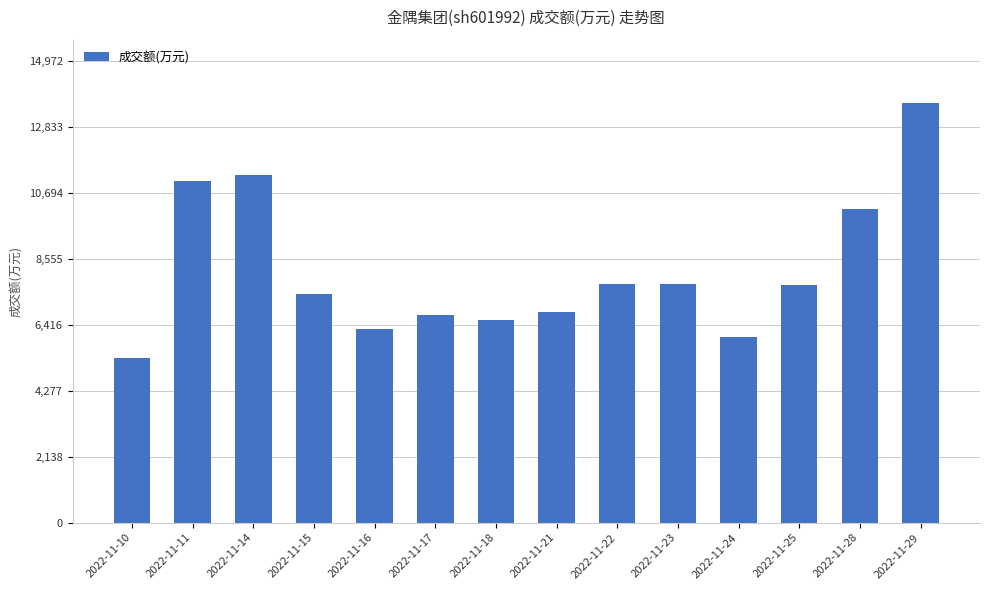

What is the smallest value displayed?

5348